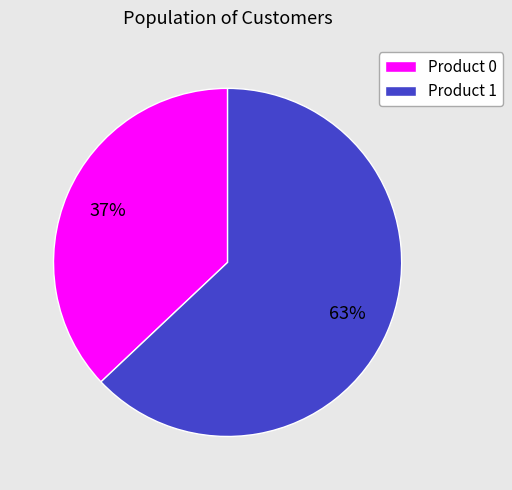

What is the largest slice in the pie chart?

Product 1